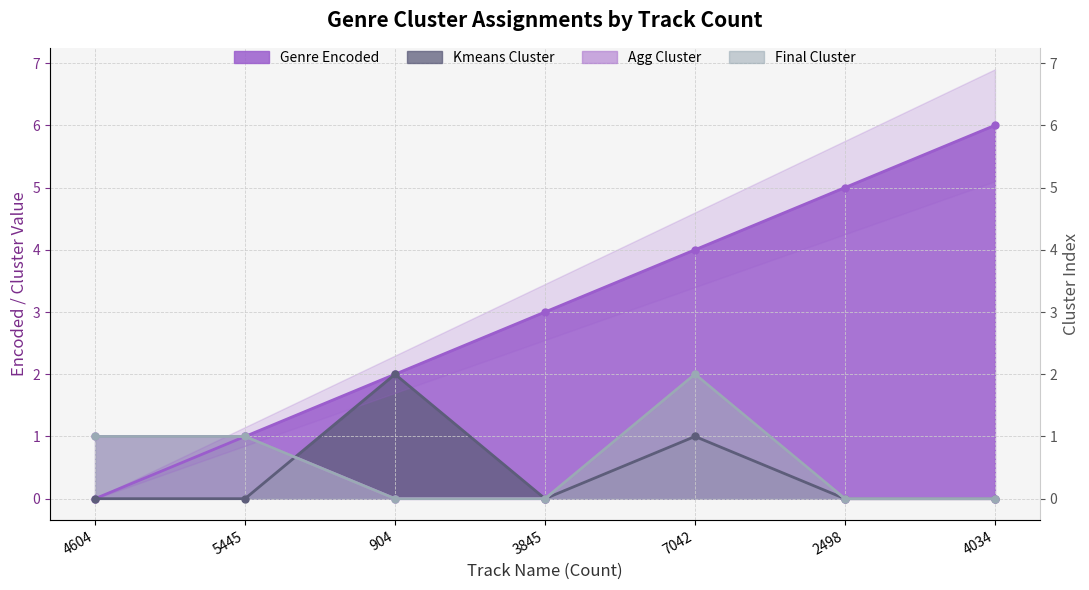

True or false: genre_encoded has more than 0 points higher than both neighbors.

False